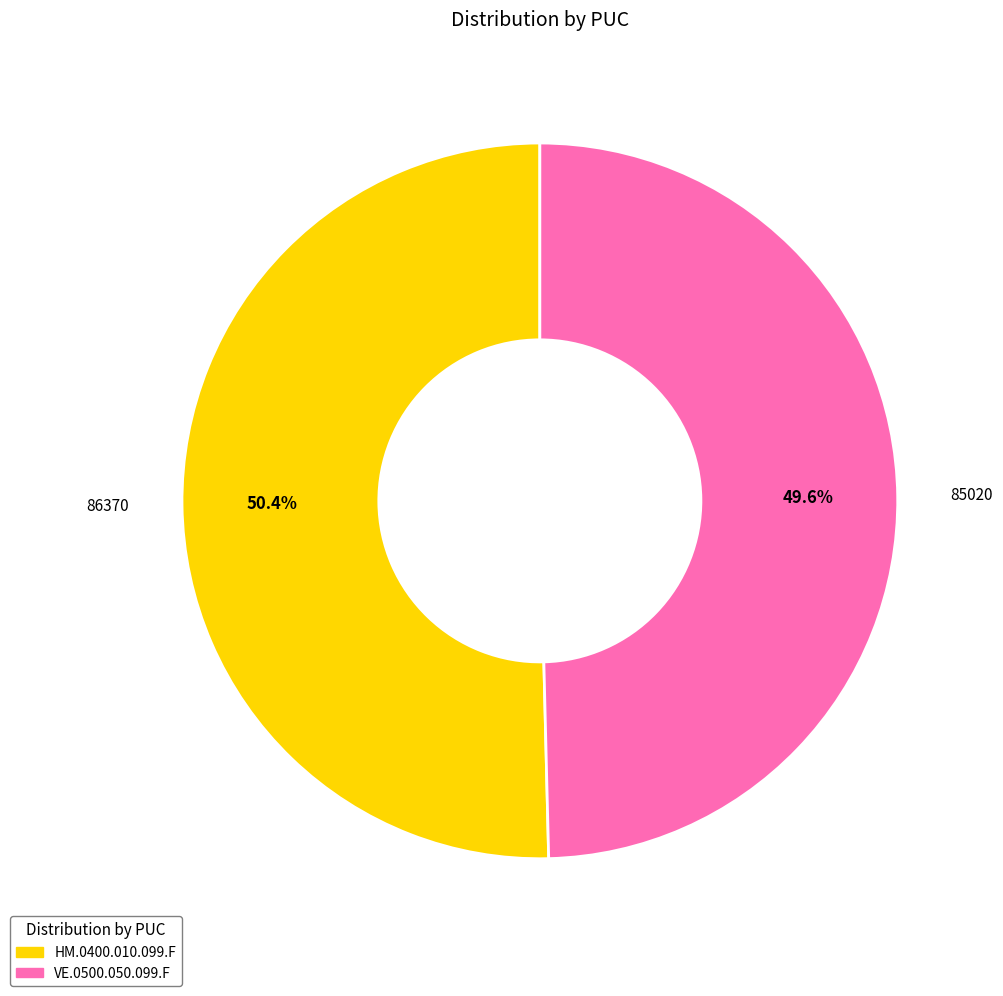

Rank the categories by value from highest to lowest.

HM.0400.010.099.F, VE.0500.050.099.F